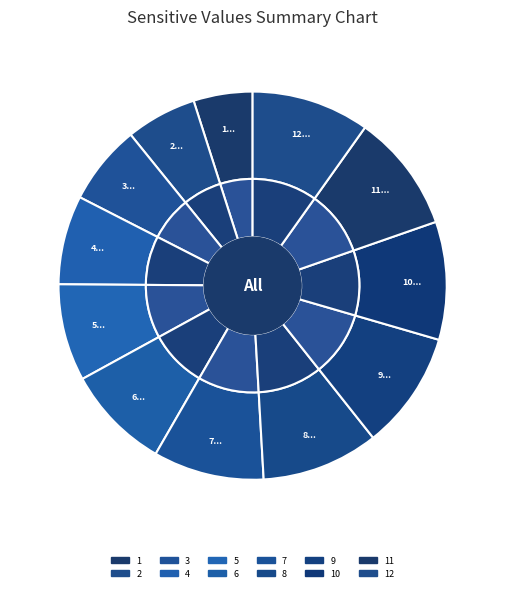

Which slice is the largest?

9